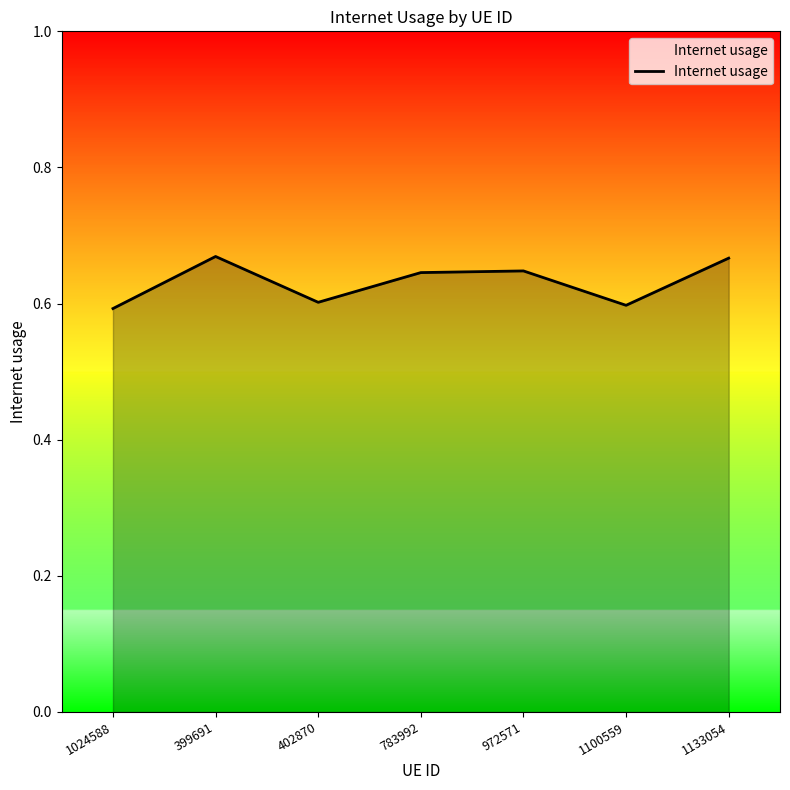

True or false: there are more than 1 points higher than both neighbors.

True